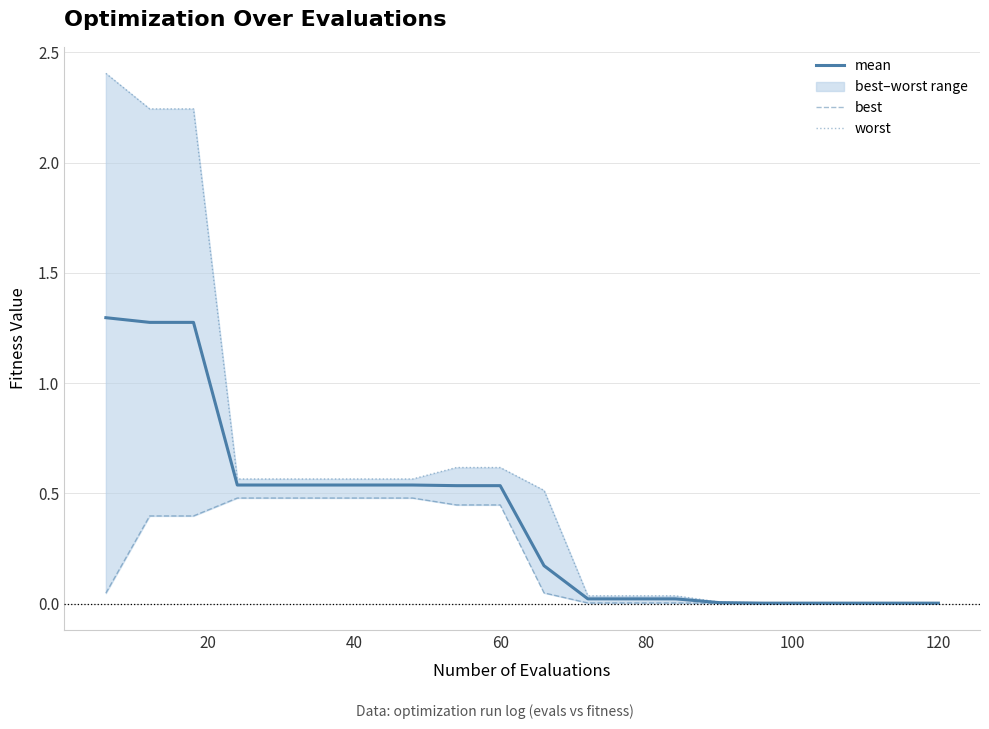

How many lines are shown in the chart?

3